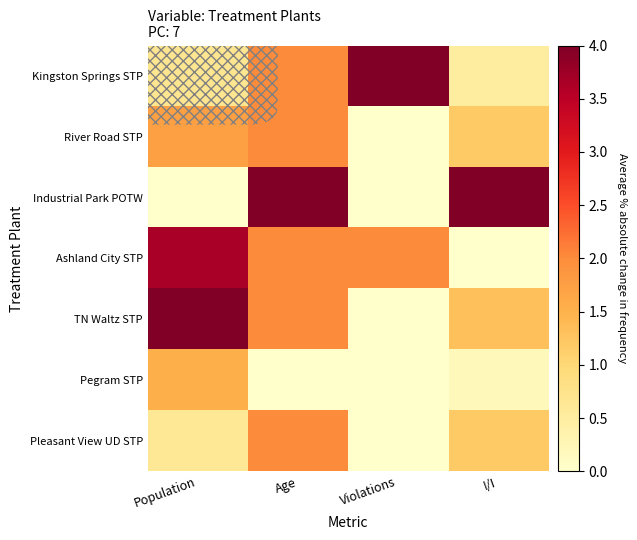

Which series changed the most between Violations and I/I?

Industrial Park POTW